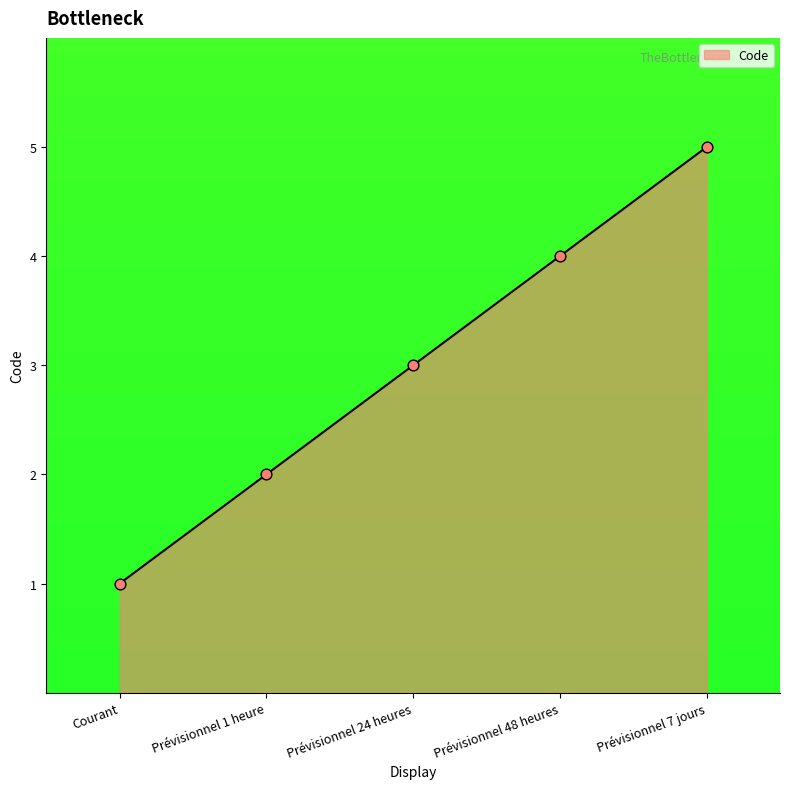

Approximately how many times larger is the value at Prévisionnel 7 jours compared to Prévisionnel 24 heures?

1.7